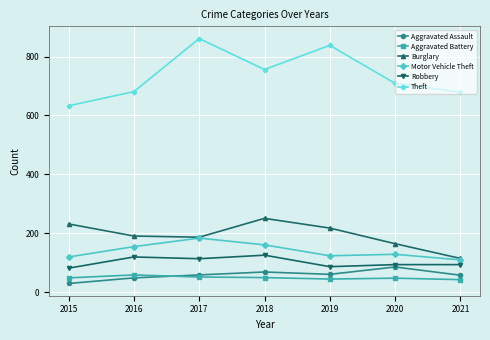

True or false: Theft and Burglary cross at least once.

False